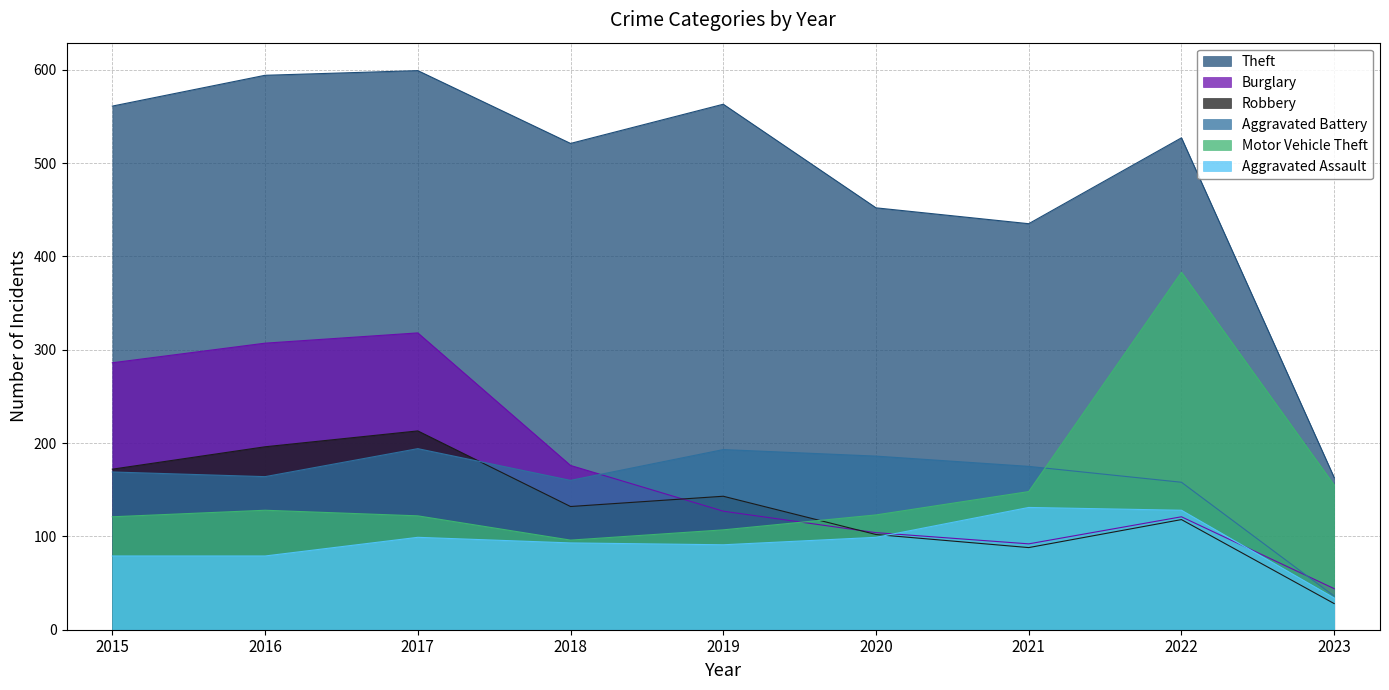

How many series are shown in this chart?

6